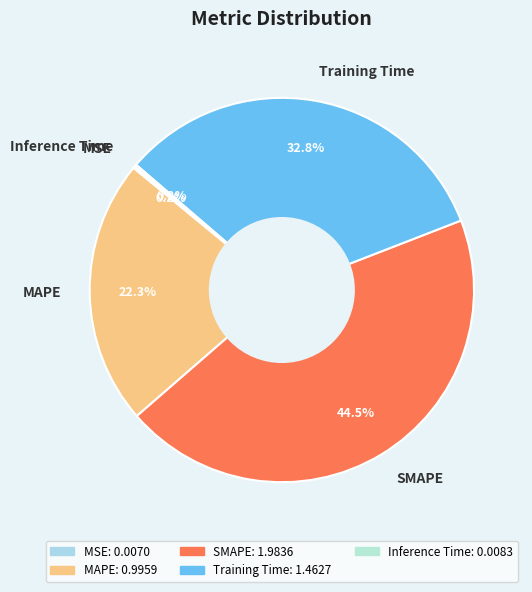

Is there a majority slice in this chart?

No